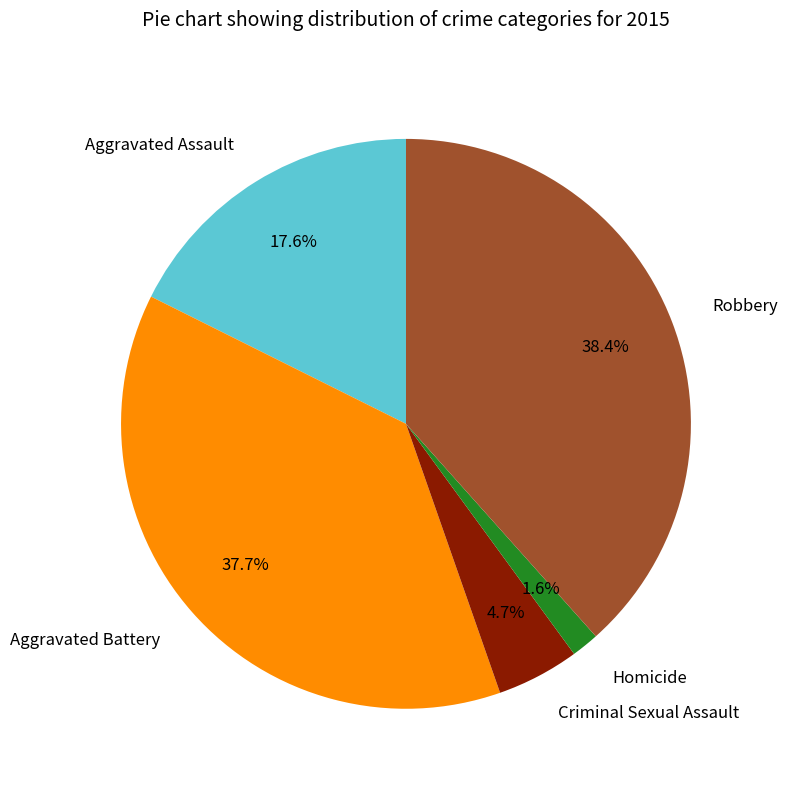

To the nearest percent, what percentage of the pie is Aggravated Assault?

18%